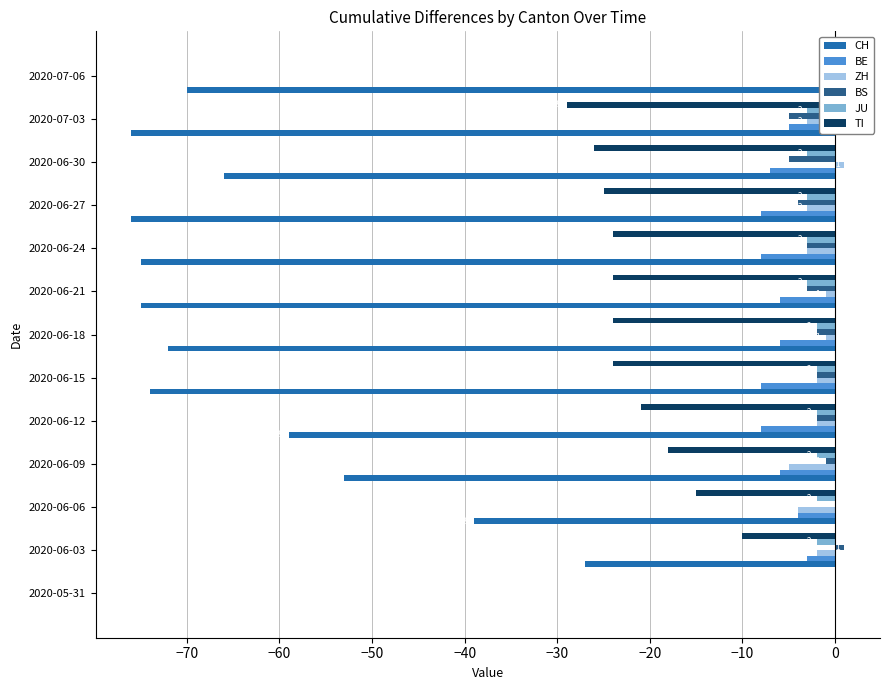

How many negative values does the BS series have?

9